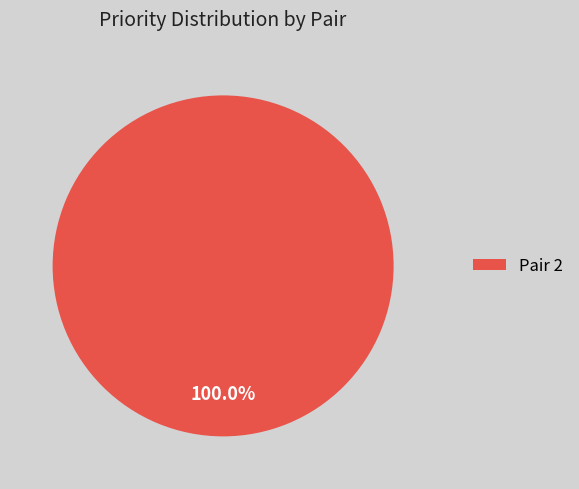

Rank the categories by value from highest to lowest.

Pair 2